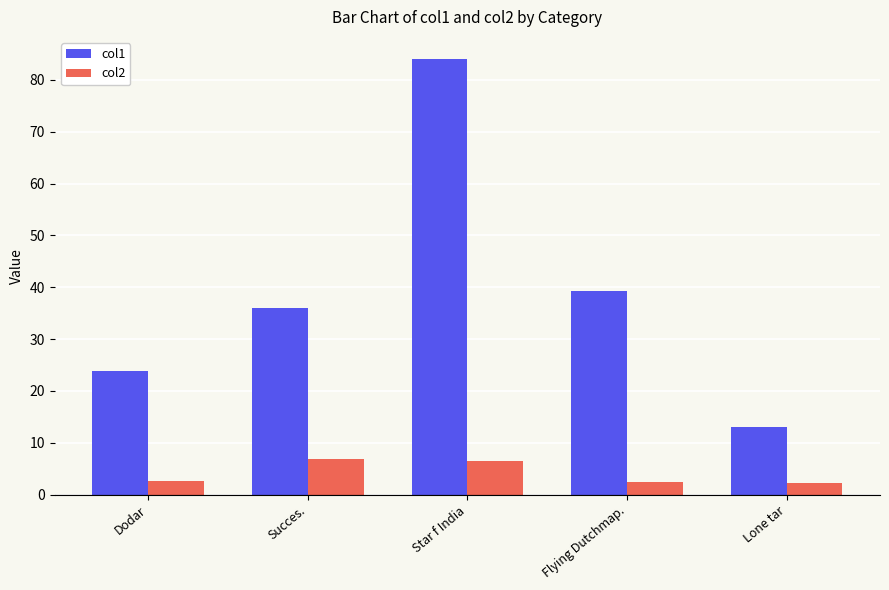

What position from the right is Flying Dutchmap.?

2